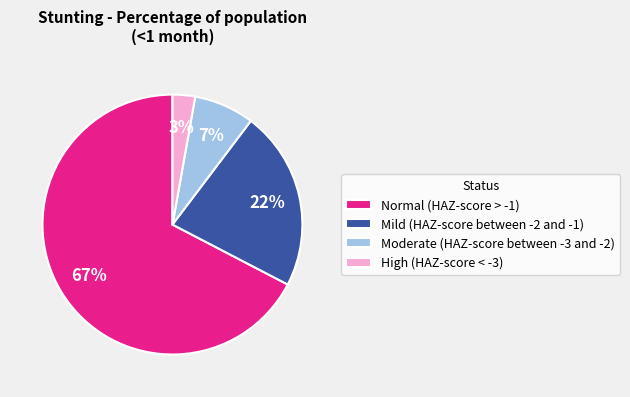

Rank the categories by value from highest to lowest.

Normal (HAZ-score > -1), Mild (HAZ-score between -2 and -1), Moderate (HAZ-score between -3 and -2), High (HAZ-score < -3)